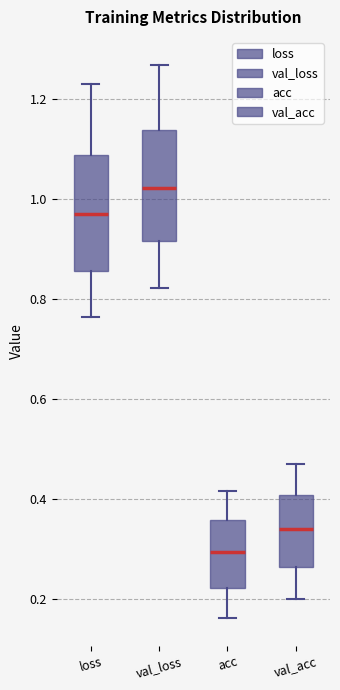

Which box's median line is the lowest?

acc